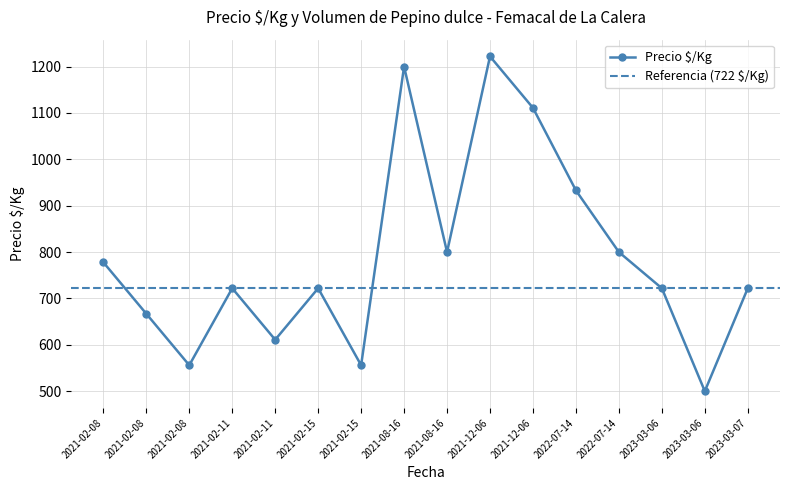

What is the difference between the maximum and minimum values?

722